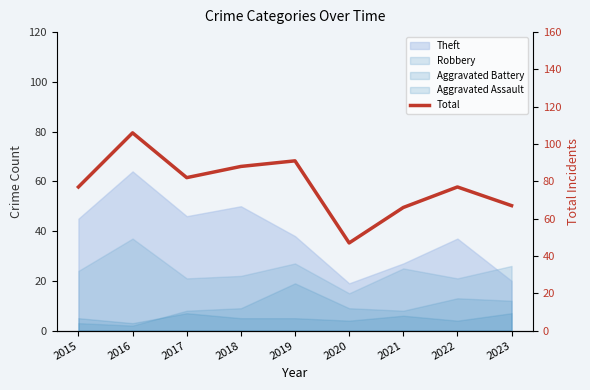

List the labels in order of value, largest first.

2016, 2019, 2018, 2017, 2015, 2022, 2023, 2021, 2020